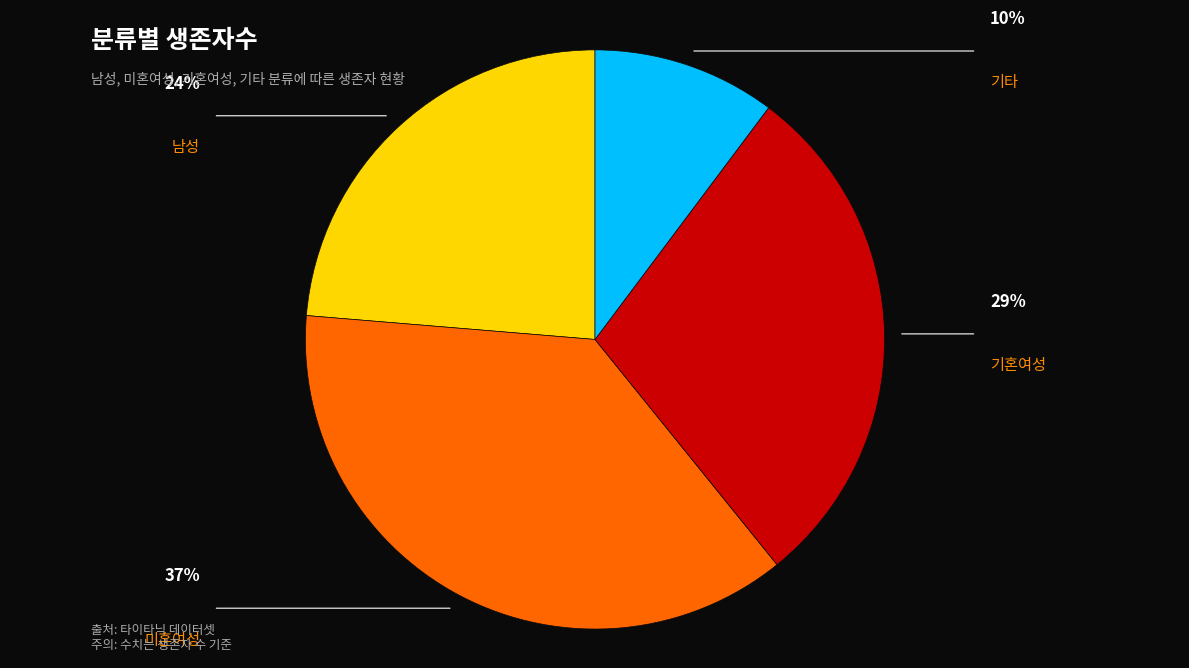

Which slice is the smallest?

기타